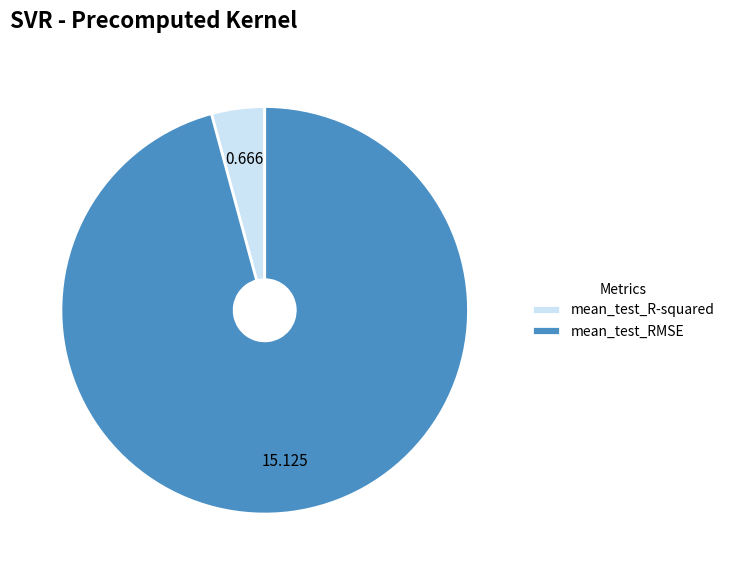

Which category has the biggest portion of the pie?

mean_test_RMSE